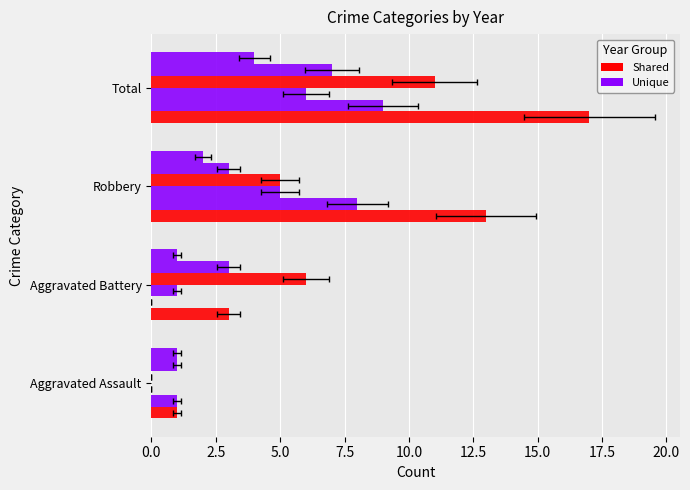

How many 2020 values are between 1 and 4?

4